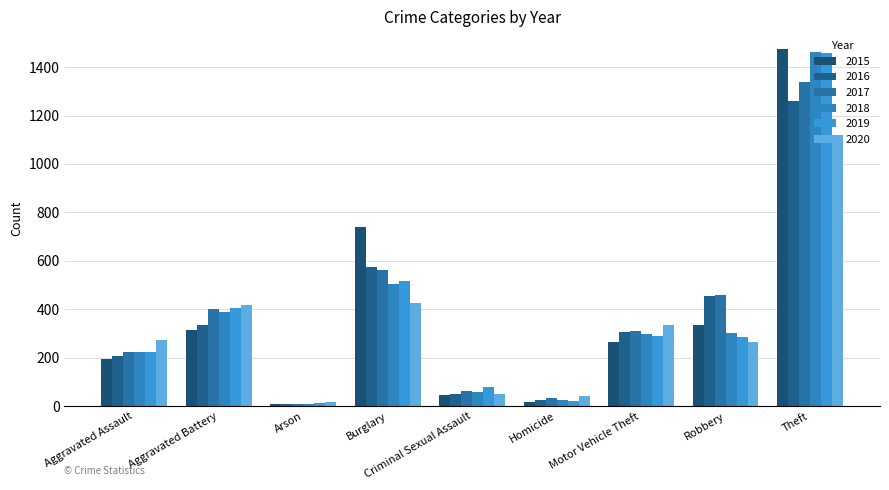

What position from the right is Burglary?

6